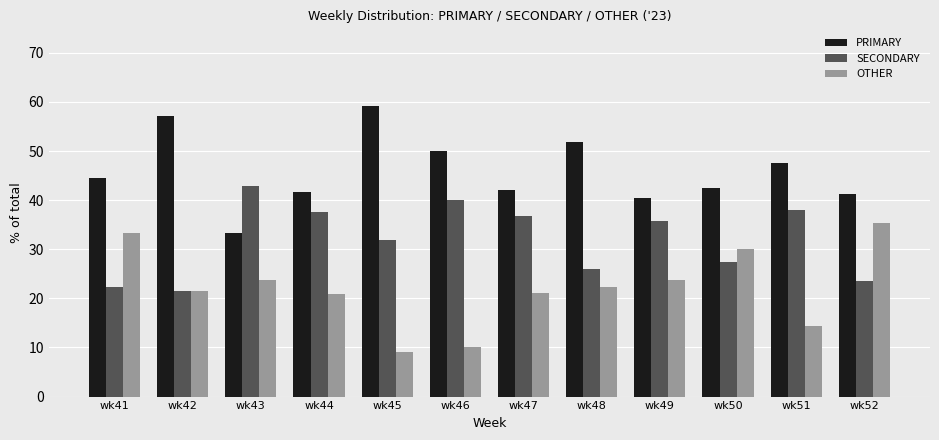

What is the sum of all OTHER values?

265.2